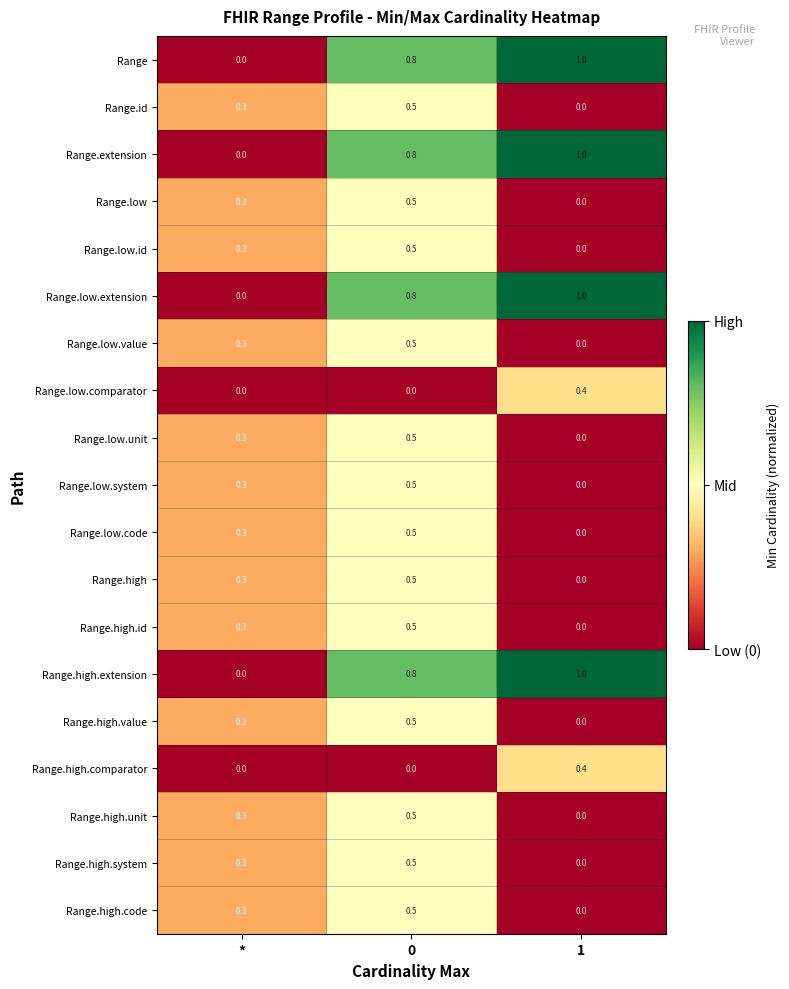

What is the spread (max minus min) of values at *?

0.3